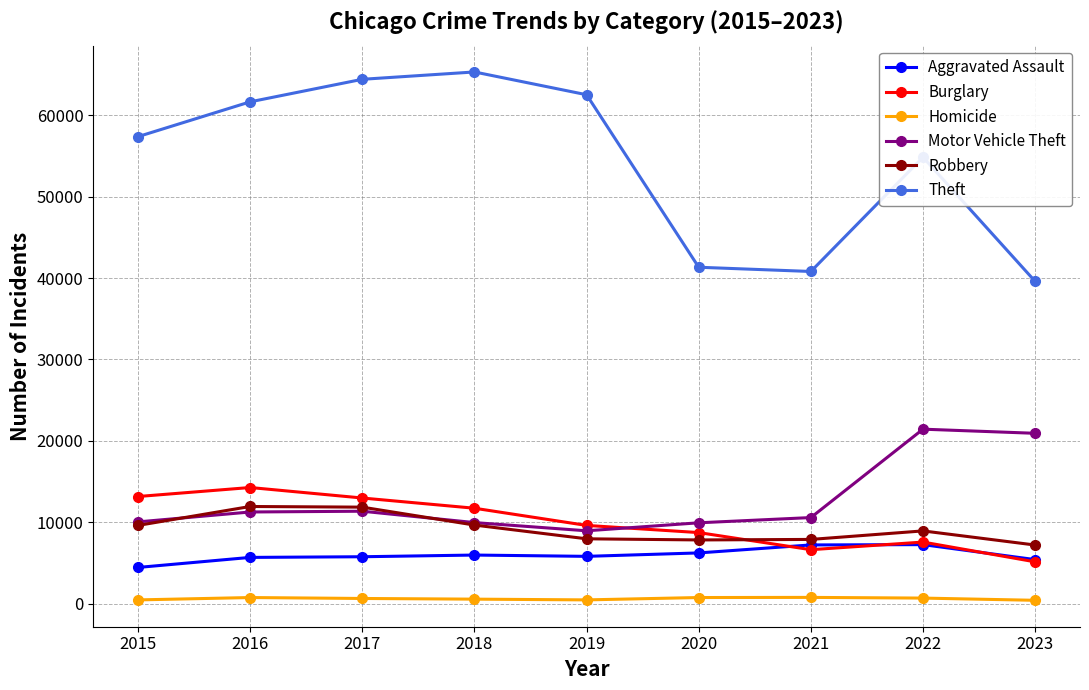

Is it true that Theft equals 64386 at 2017?

True